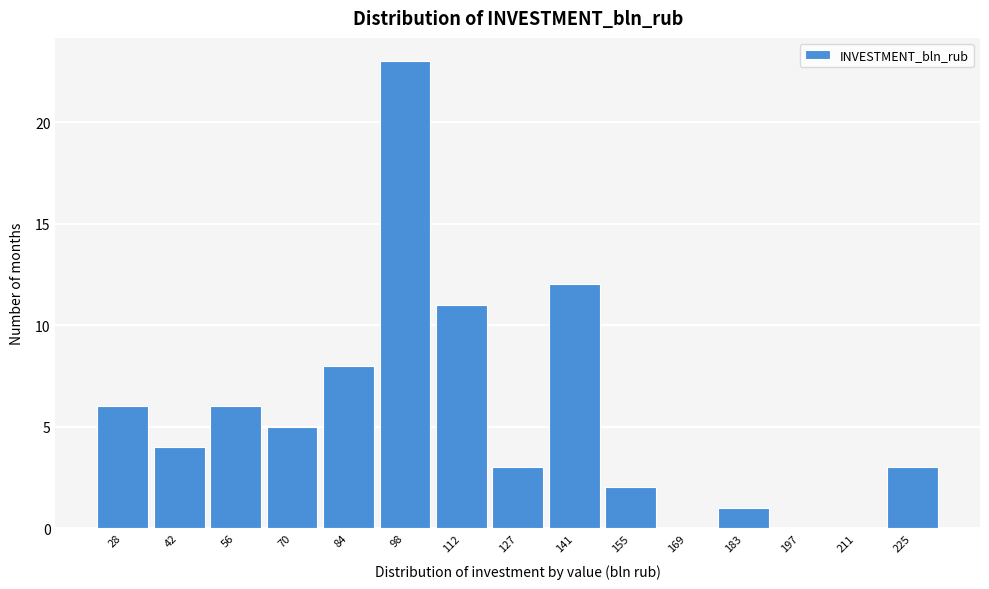

Reading left to right, what are all the values shown in this chart?

28=6	42=4	56=6	70=5	84=8	98=23	112=11	127=3	141=12	155=2	169=0	183=1	197=0	211=0	225=3